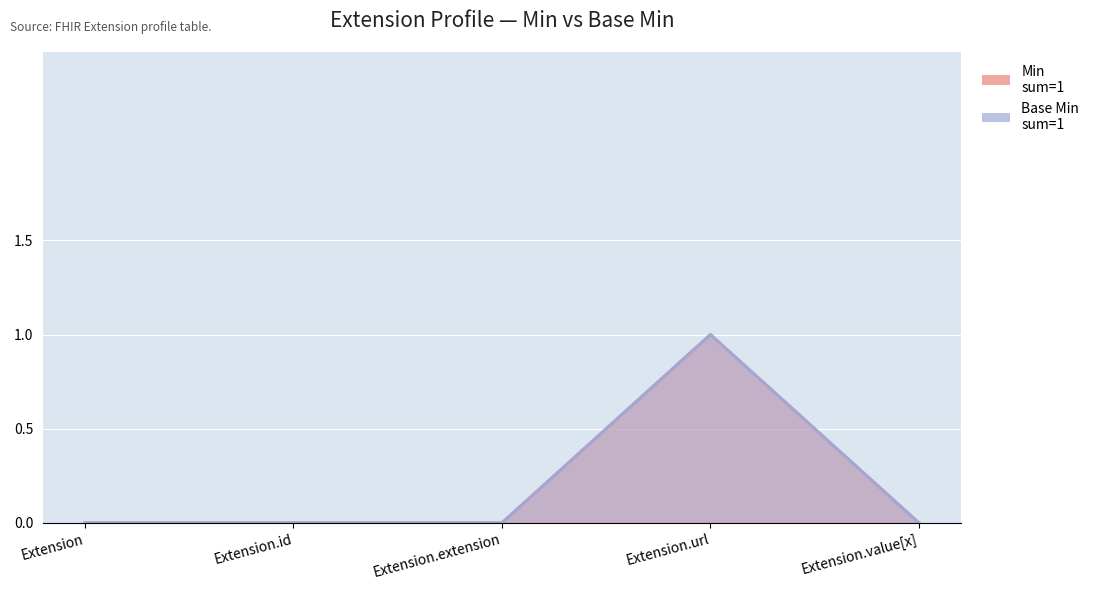

Count the Min values in the range 0 to 1.

5